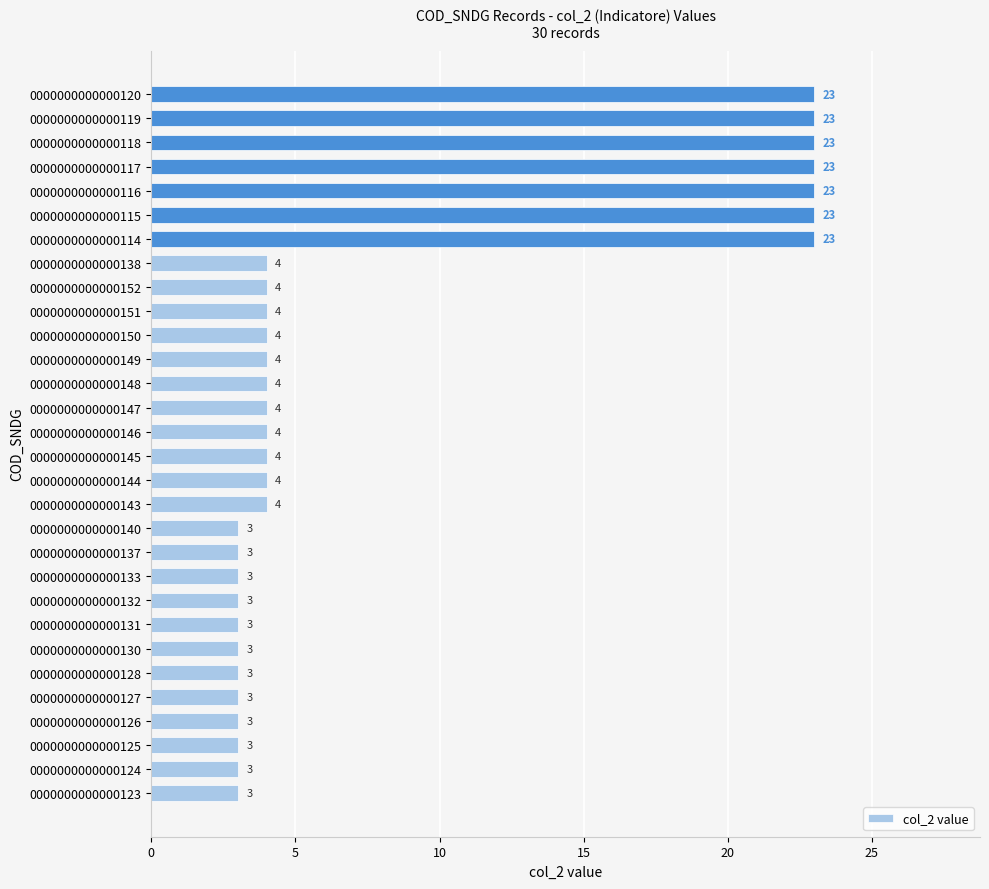

True or false: the data shows 3 at 0000000000000133.

True